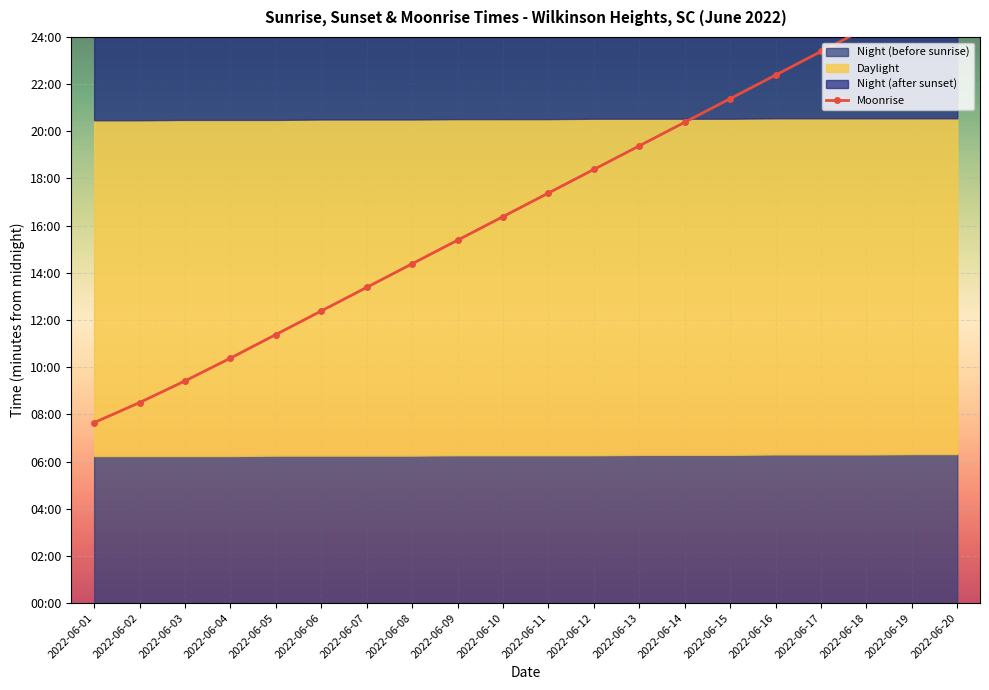

How many values exceed 1043?

9